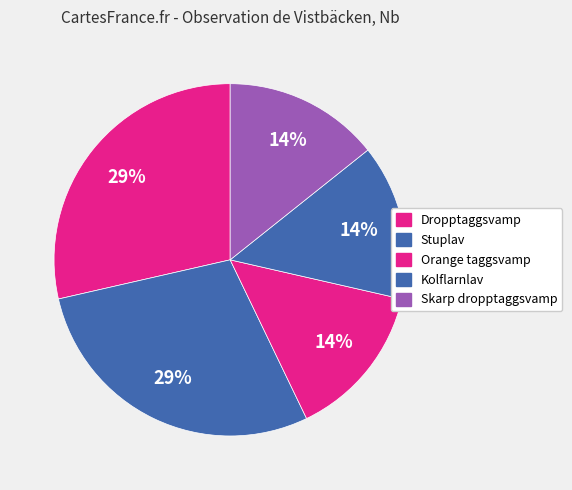

Is there a majority slice in this chart?

No